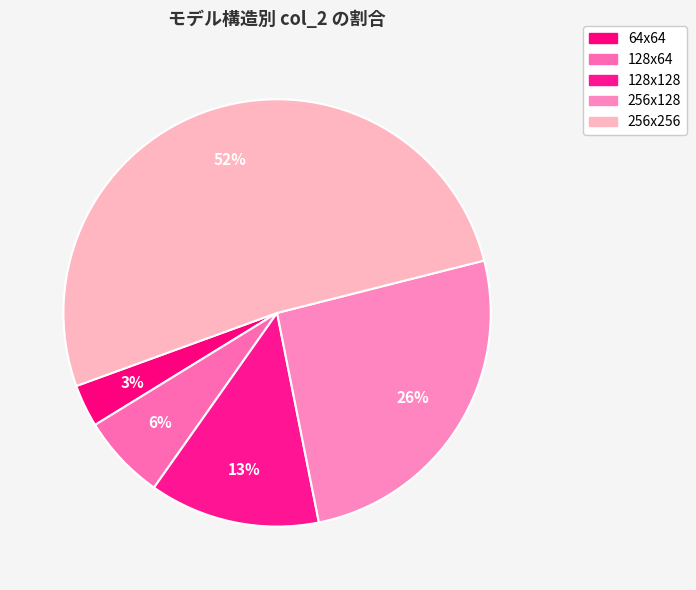

How many segments does this pie chart have?

5